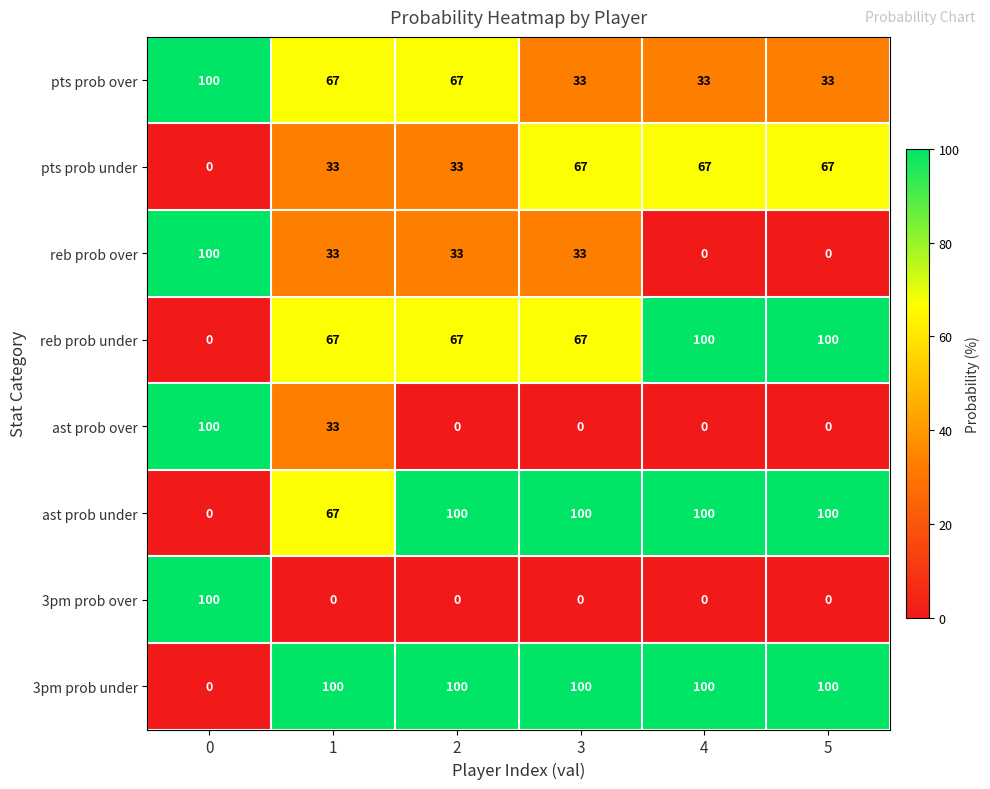

The value of ast prob under at 0 is -50. True or false?

False